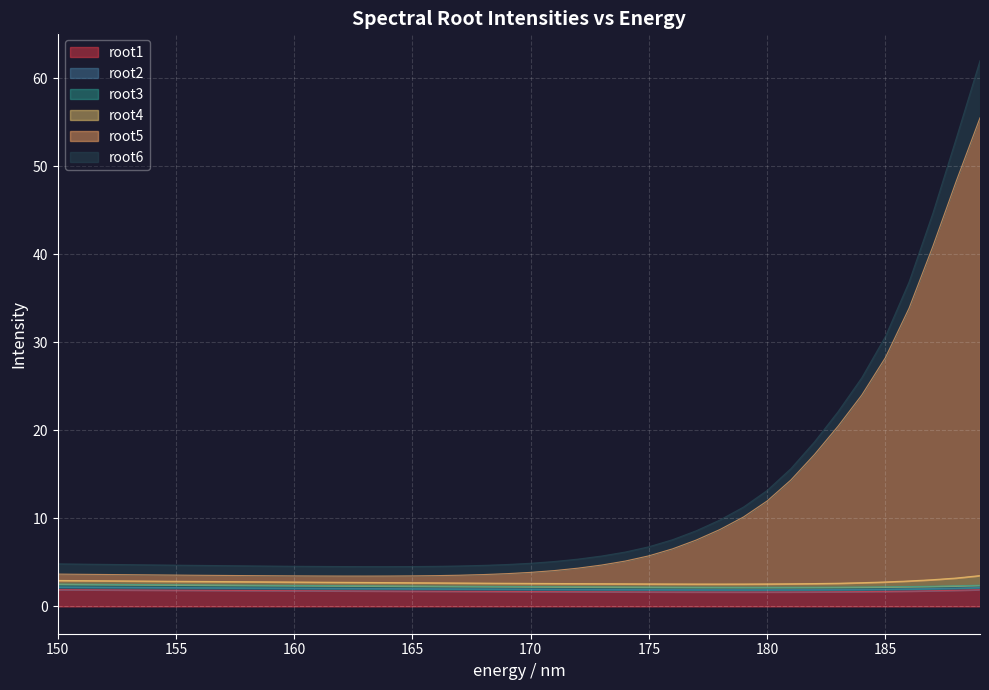

What is the highest value of the root1 series?

1.9